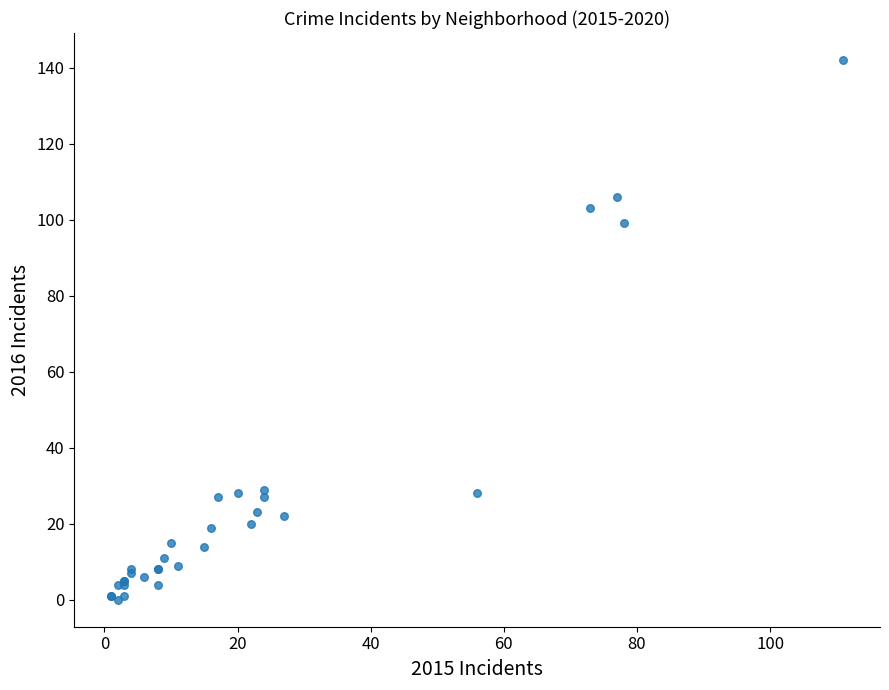

What Y value in the scatter plot is closest to 71?

99